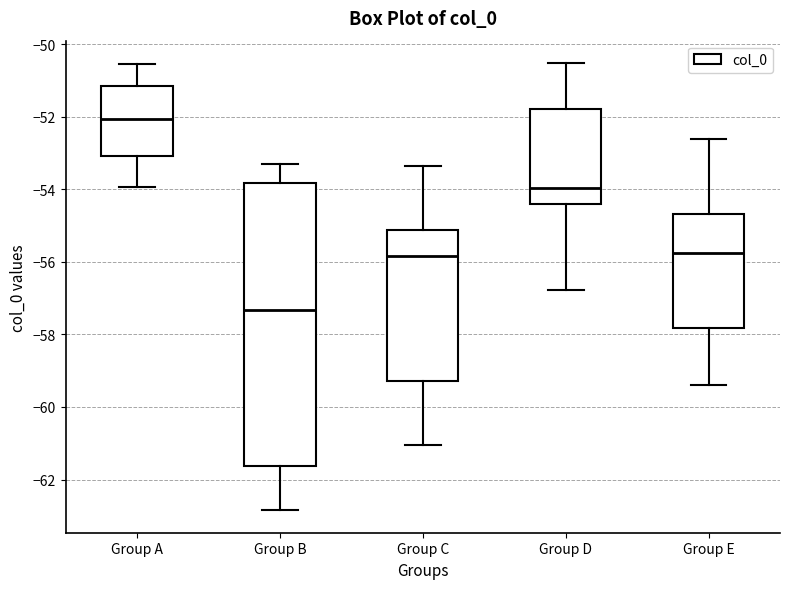

Where does the lower whisker of the box for Group E end on the y-axis? The values are not printed on the chart, so give them approximately, as read against the axis.

-59.4